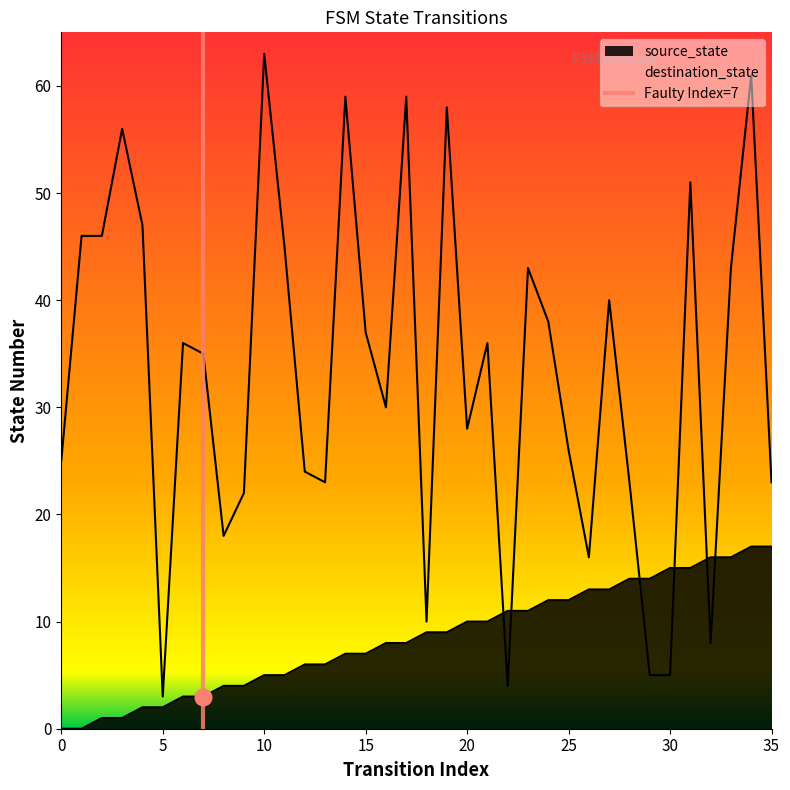

Where does the source_state series first go above 9?

20